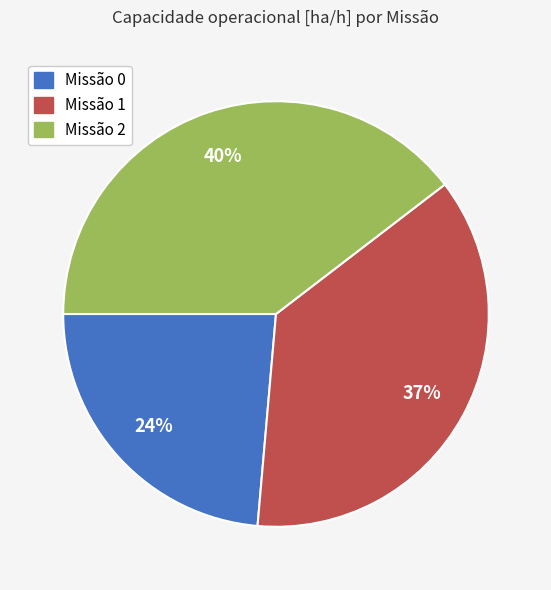

To the nearest percent, what is the average slice percentage?

33%